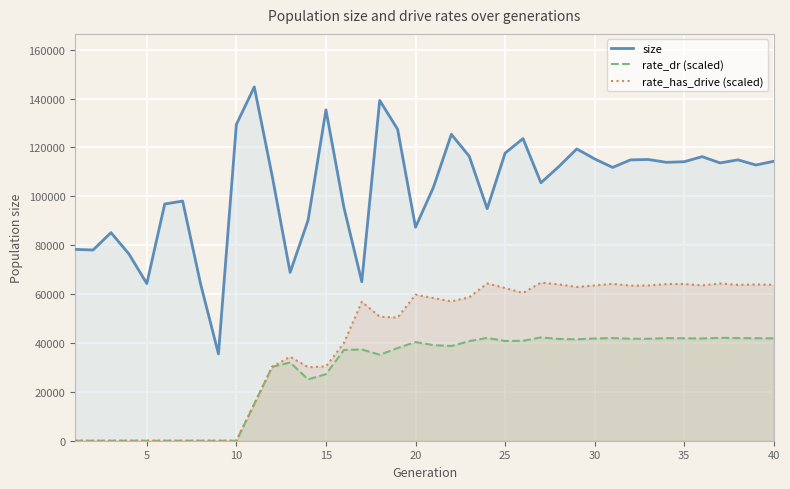

True or false: rate_has_drive (scaled) and size intersect in this chart.

False